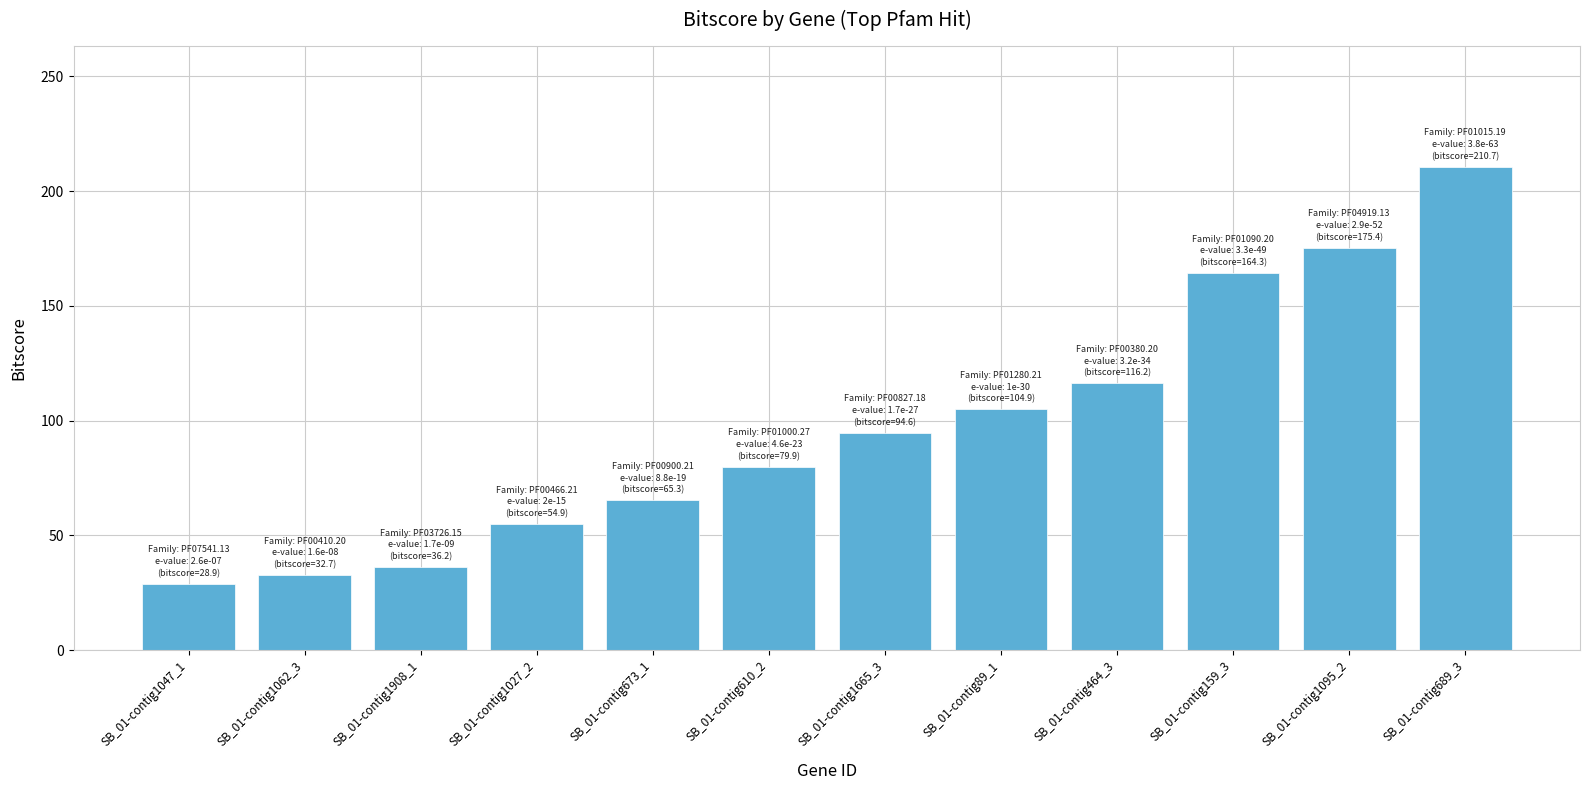

What is the difference between the second highest and minimum values?

146.5